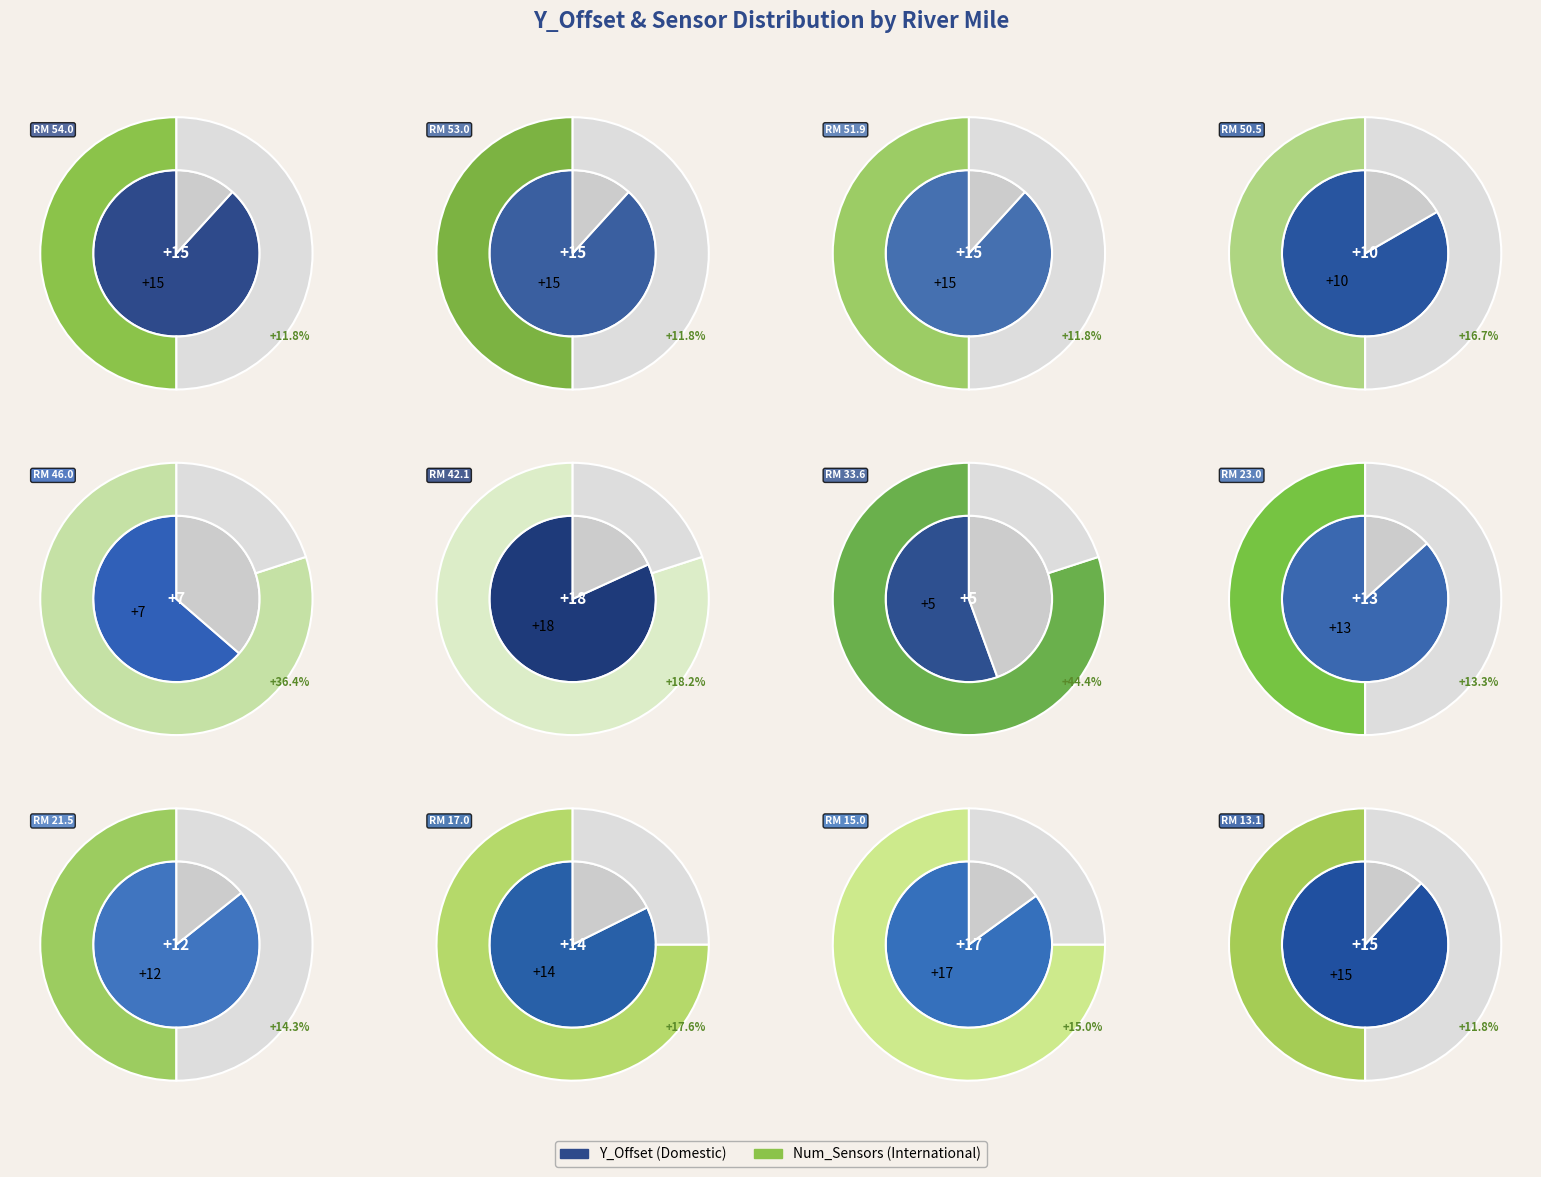

What portion of the pie excludes RM 42.1?

87.5%